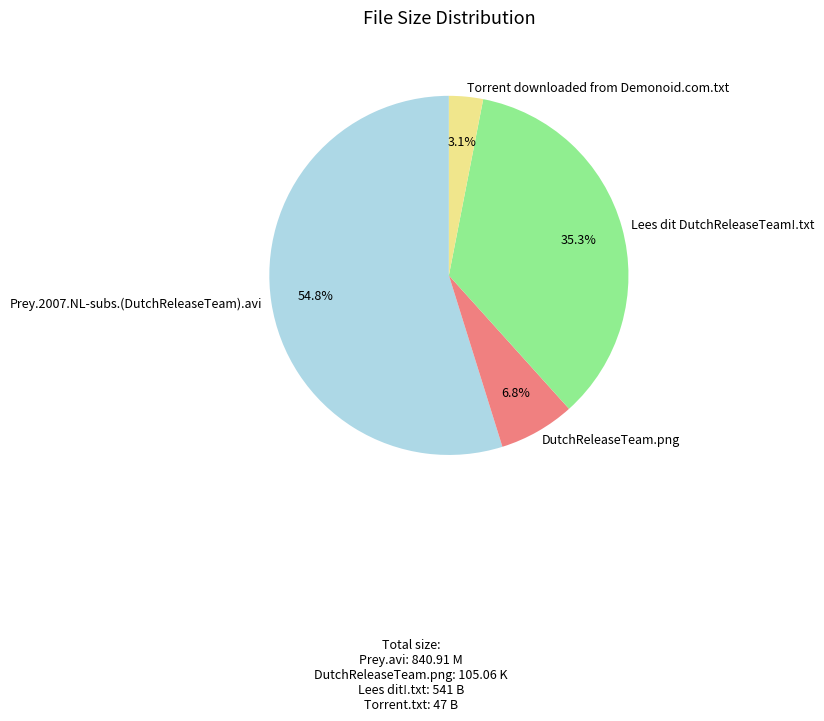

What percentage is the Torrent downloaded from Demonoid.com.txt slice, to the nearest percent?

3%